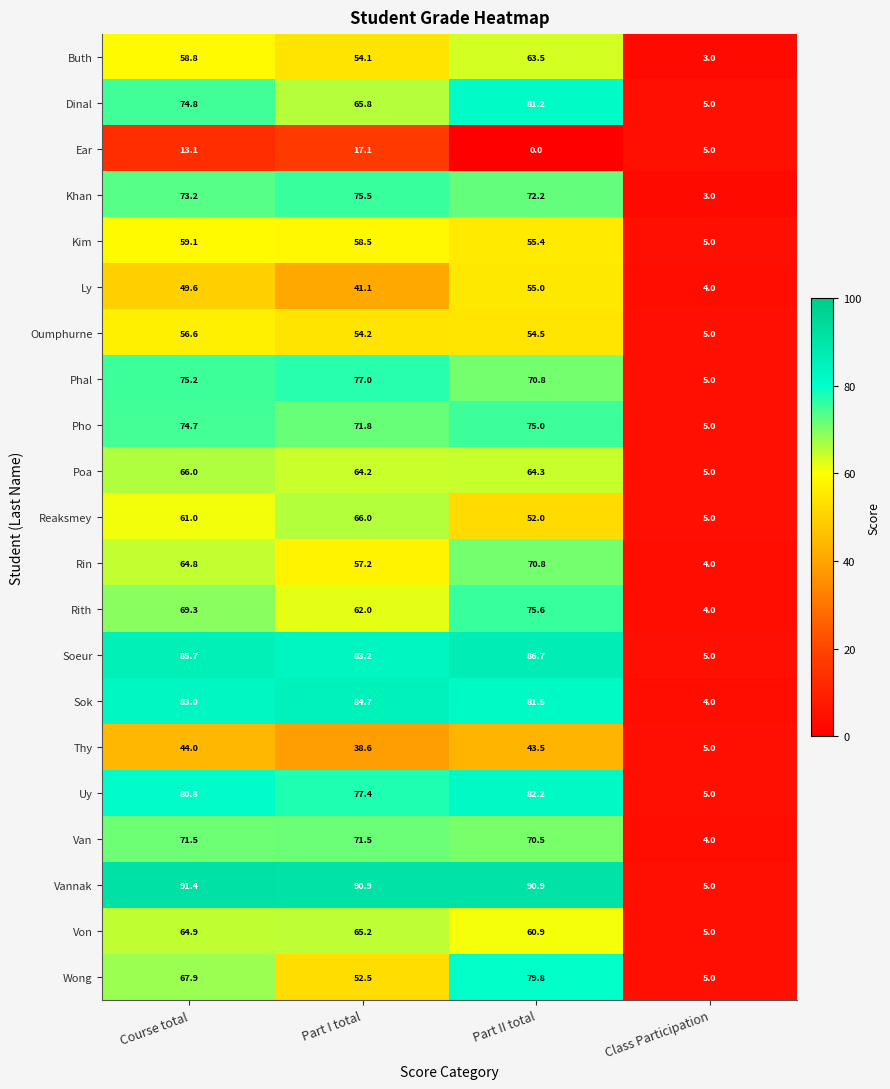

Rank the series at Course total from highest to lowest value.

Vannak, Soeur, Sok, Uy, Phal, Dinal, Pho, Khan, Van, Rith, Wong, Poa, Von, Rin, Reaksmey, Kim, Buth, Oumphurne, Ly, Thy, Ear